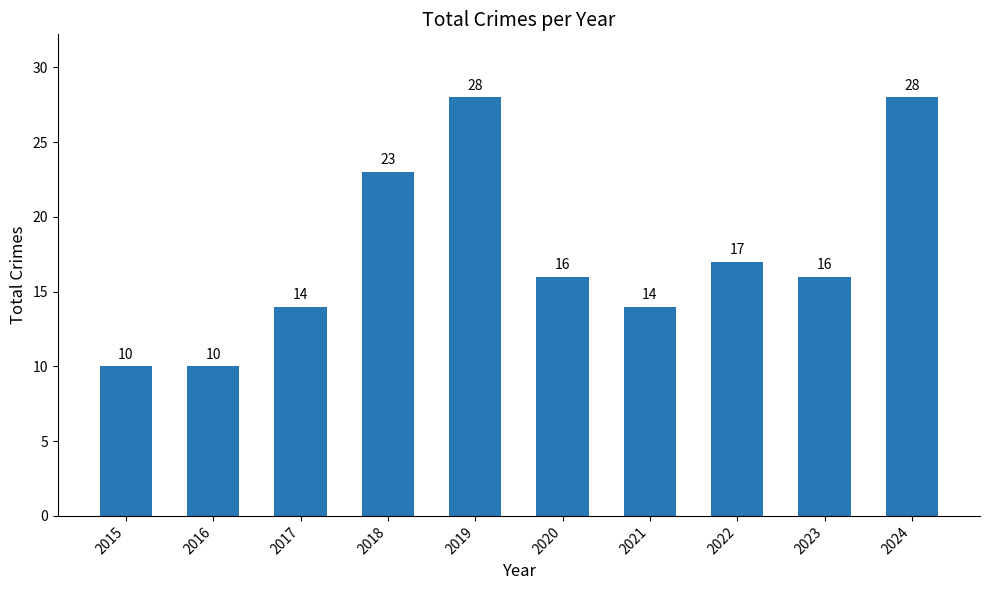

The value at 2019 is 18. True or false?

False